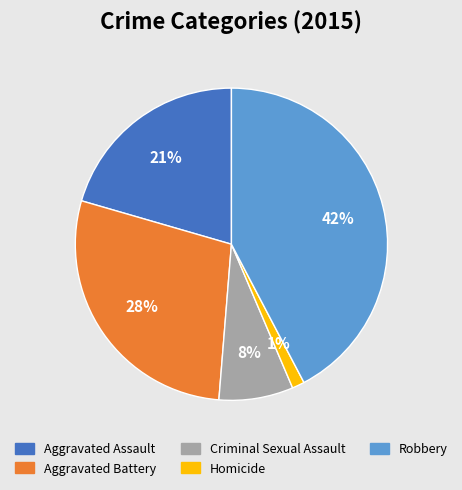

The Aggravated Assault slice represents 21% of the pie. True or false?

True